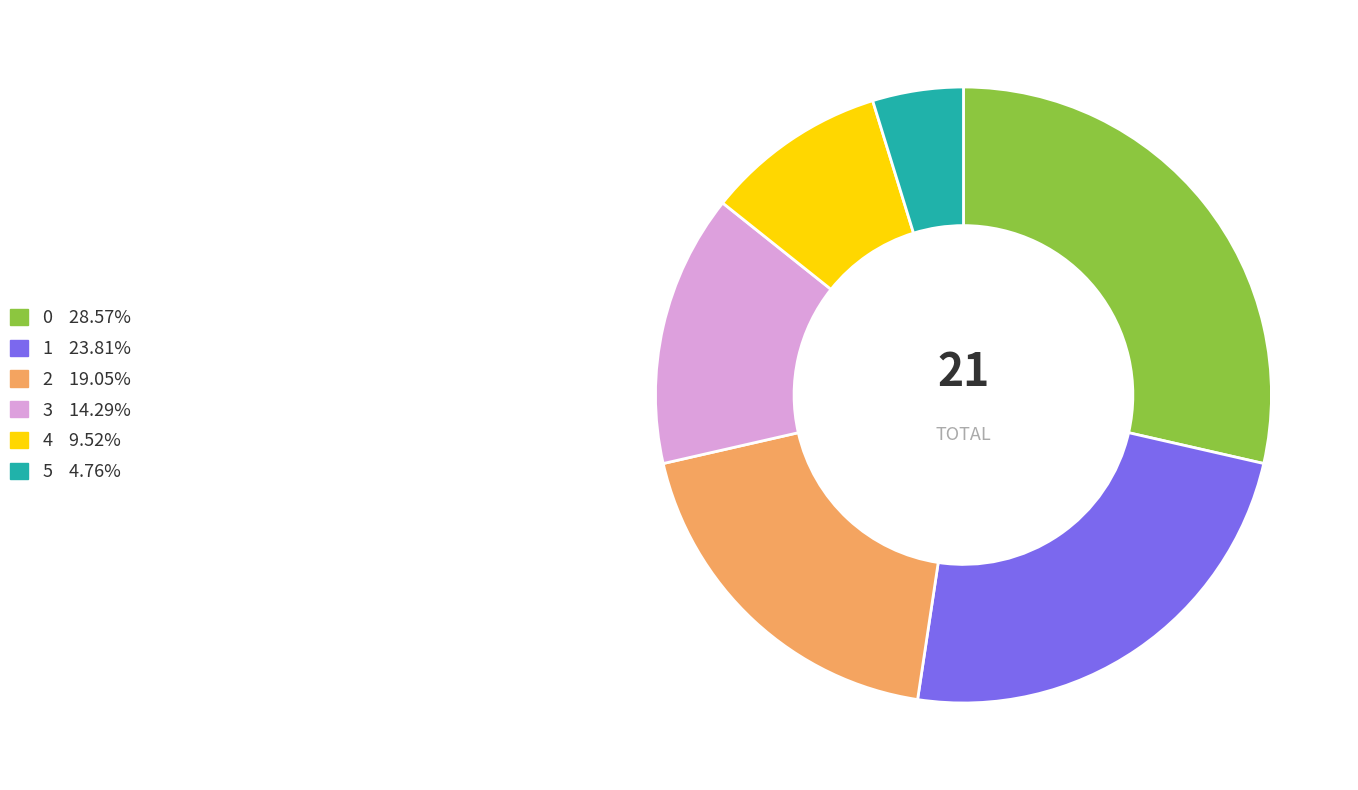

Rank the categories by value from lowest to highest.

5, 4, 3, 2, 1, 0